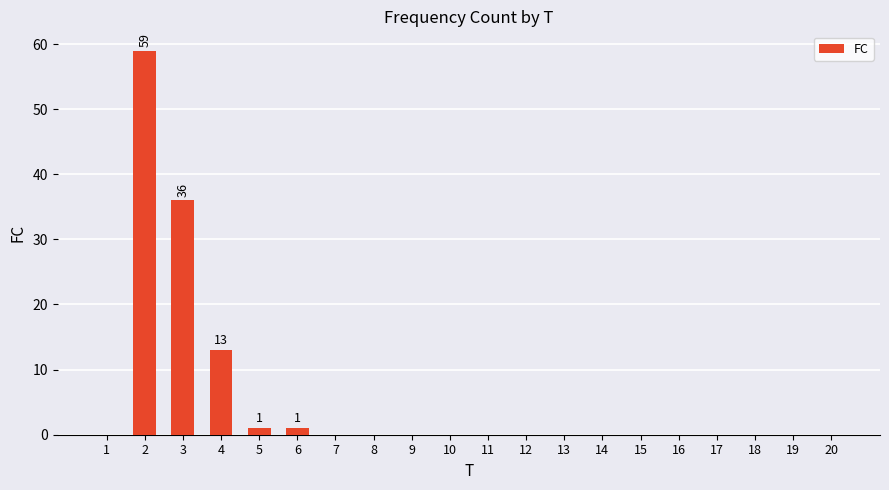

What is the sum of the values at 2 and 19?

59